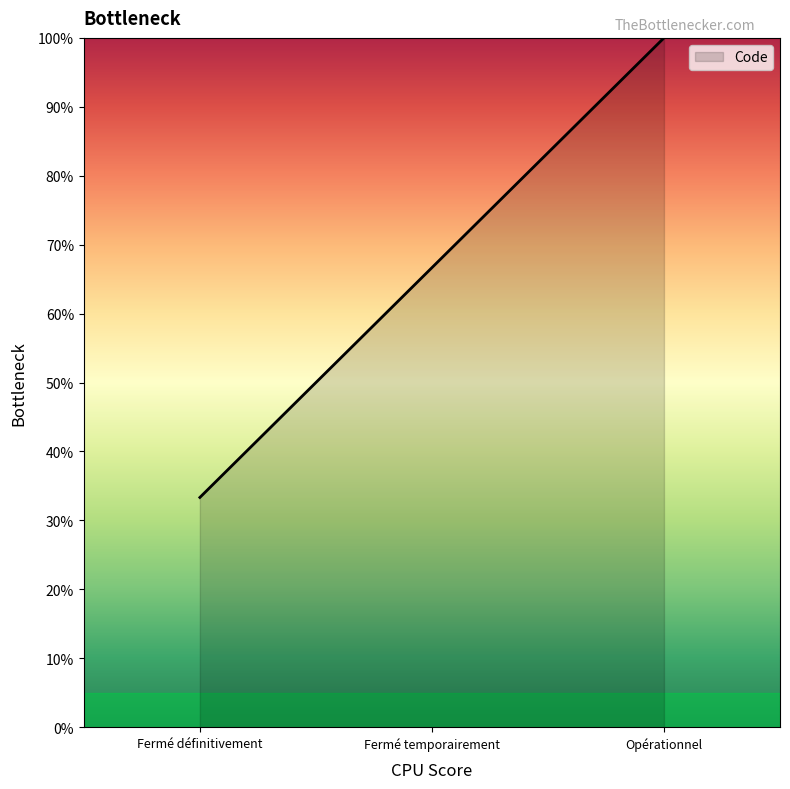

What position from the left is Opérationnel?

3